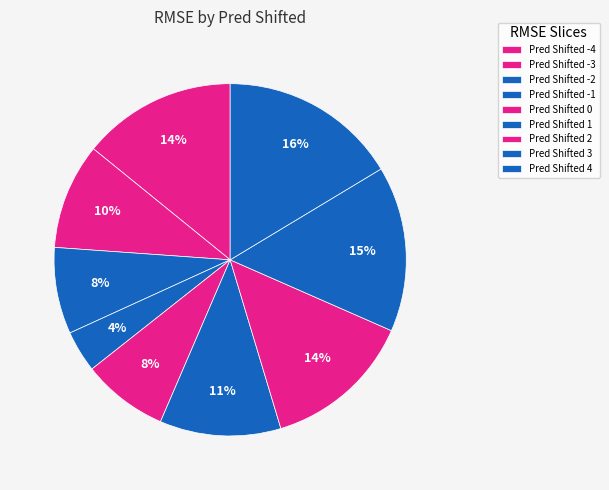

Does any single category account for the majority?

No